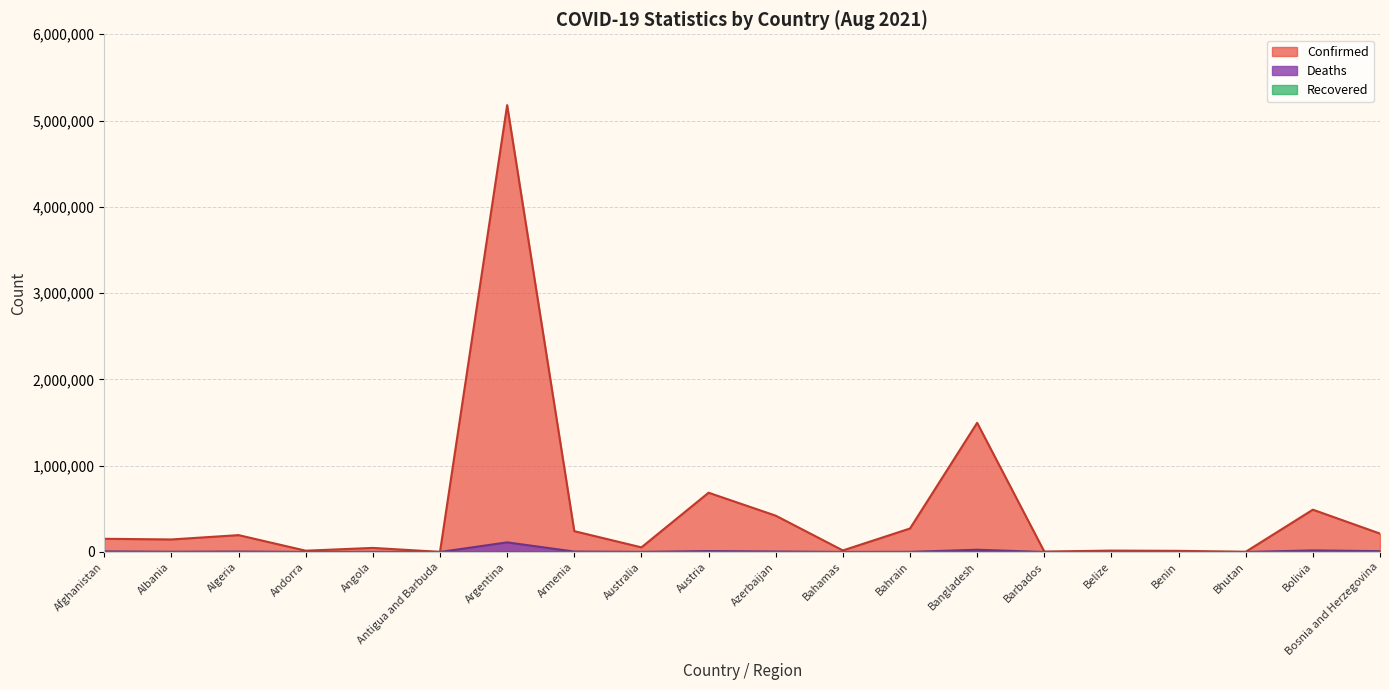

What is the greatest value displayed?

5178889